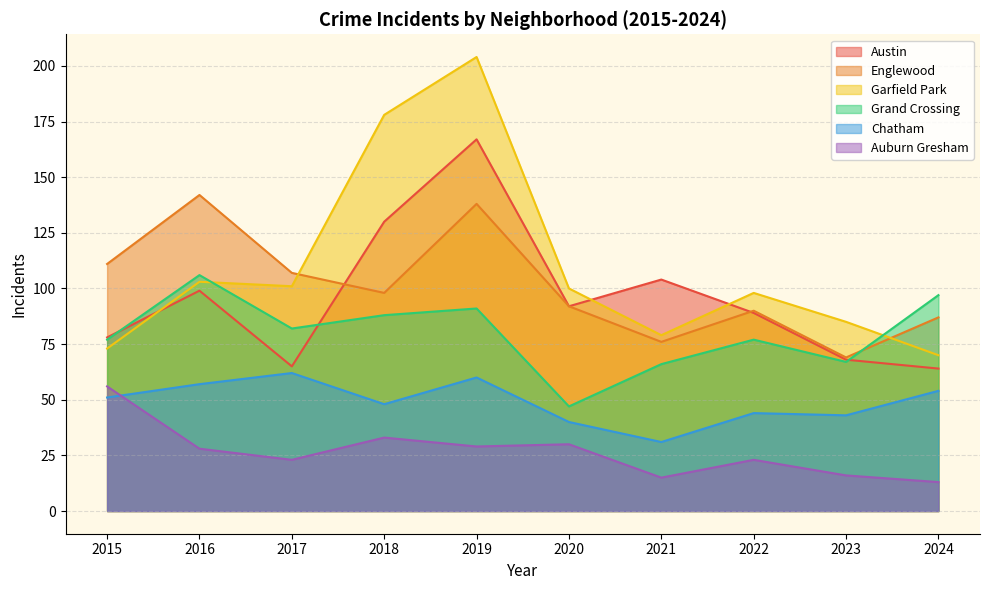

How many lines are shown in the chart?

6